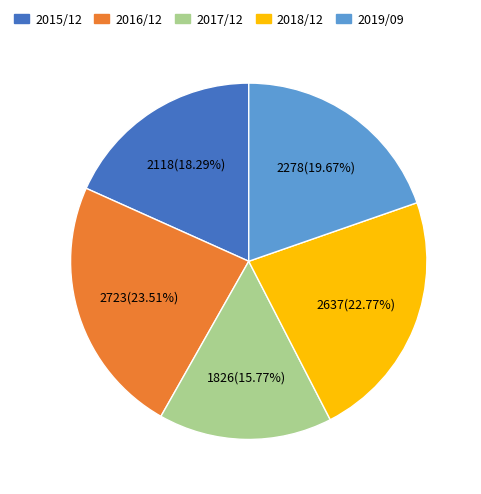

What percentage is the 2019/09 slice, to the nearest percent?

20%